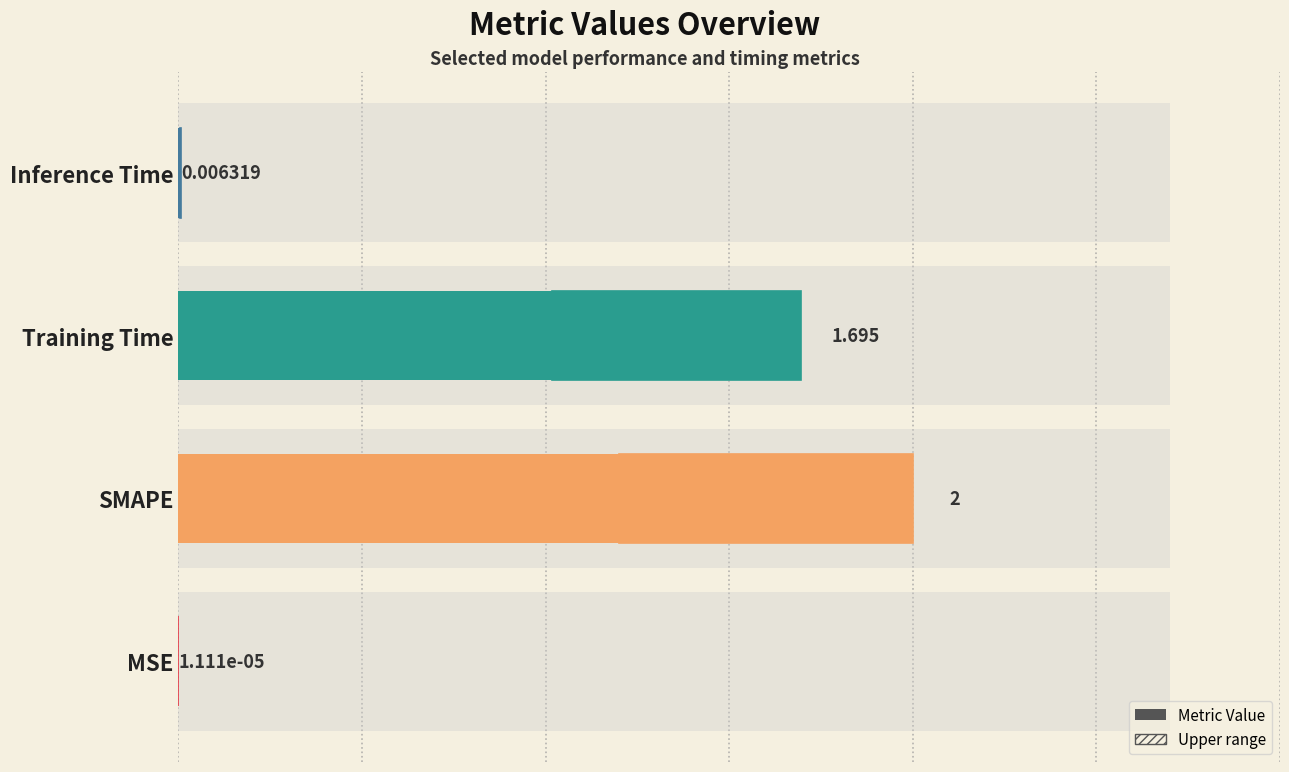

Reading left to right, extract all data points from this chart.

0.0	2.0	1.7	0.0